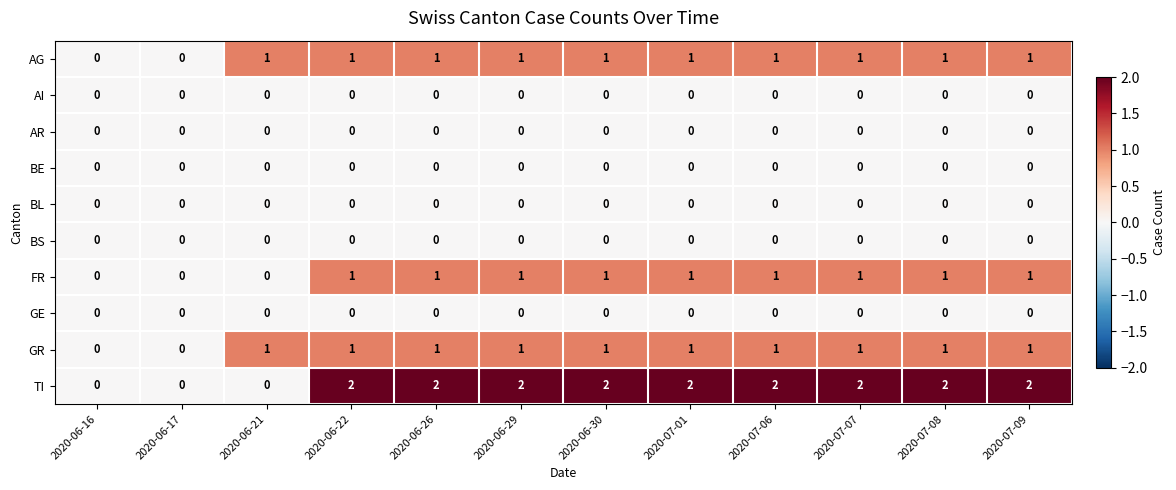

What is the spread (max minus min) of values at 2020-06-21?

1